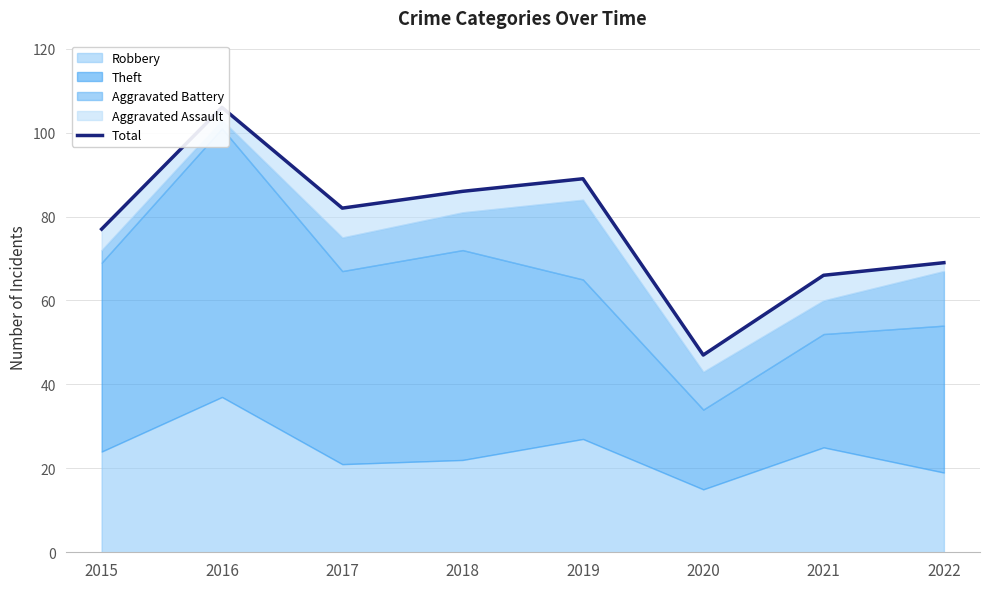

How many lines are shown in the chart?

1